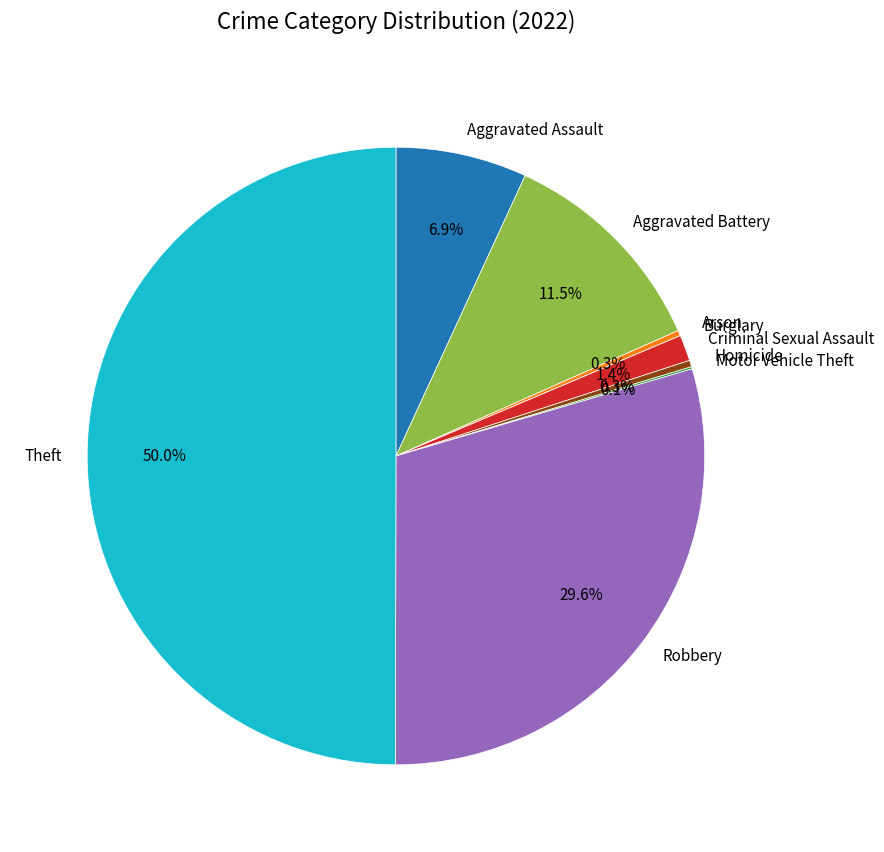

Does Criminal Sexual Assault represent more than half of the total?

No